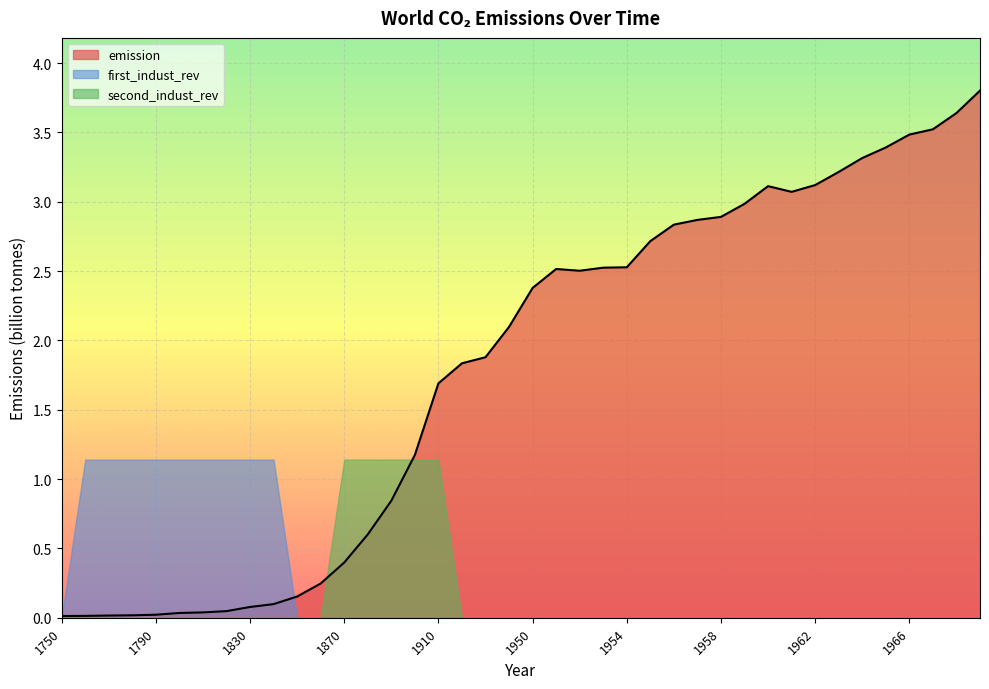

What is the value of the emission point at the 29th from the left?

2.9